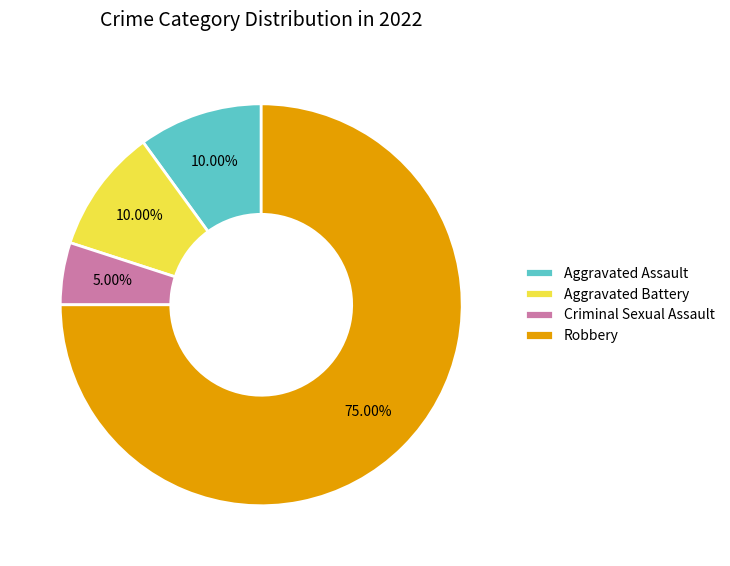

Which category has the biggest portion of the pie?

Robbery